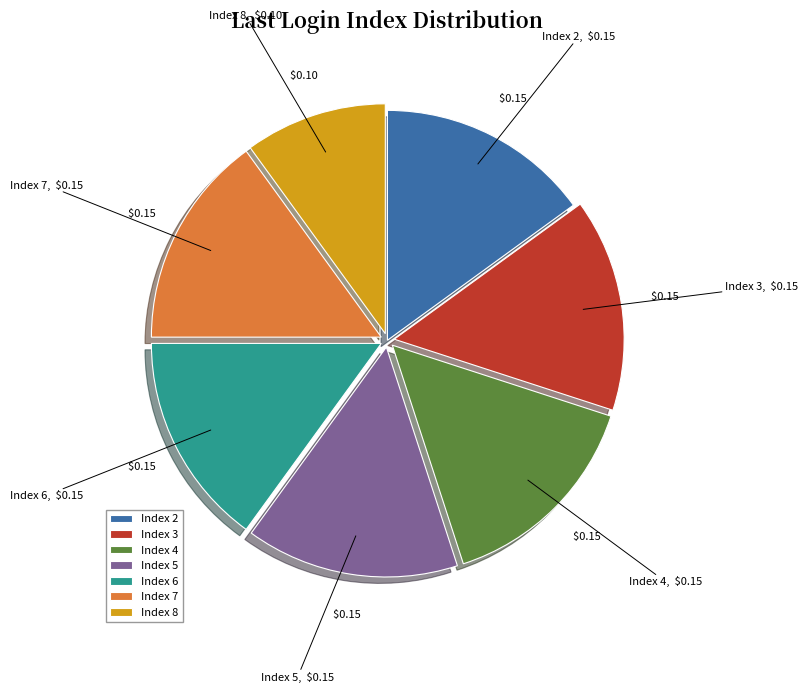

What is the ratio of the value at Index 4 to the value at Index 6?

1.0